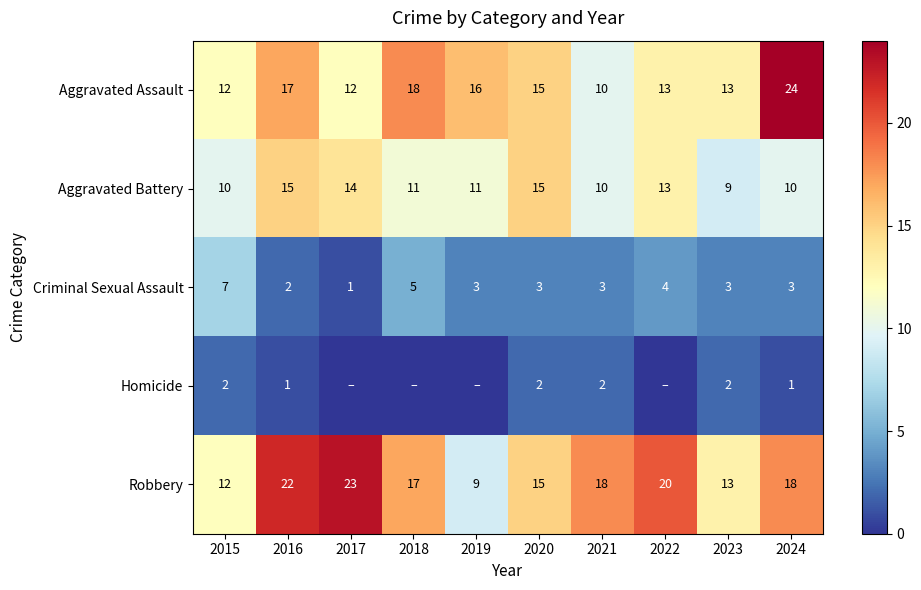

Which category has the lowest value across all series?

2017